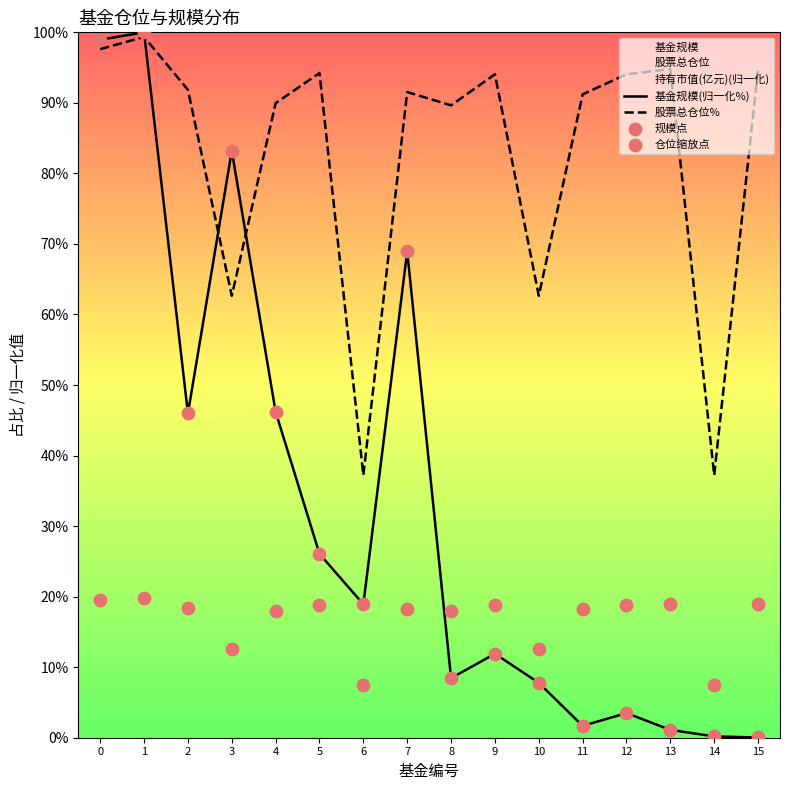

Which series has the largest Y range (max minus min)?

基金规模(归一化%)